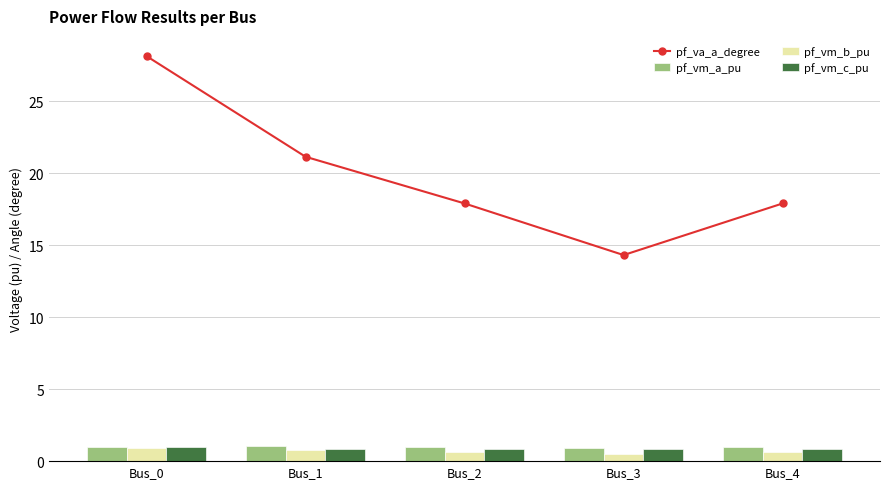

At which label does pf_va_a_degree first exceed 17?

Bus_0